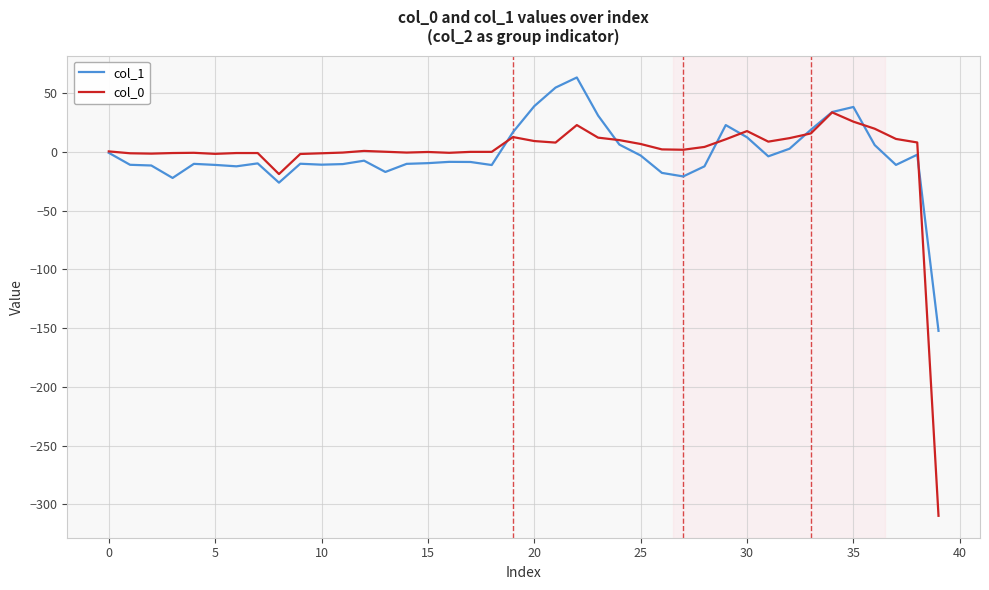

What is the smallest value displayed?

-309.8